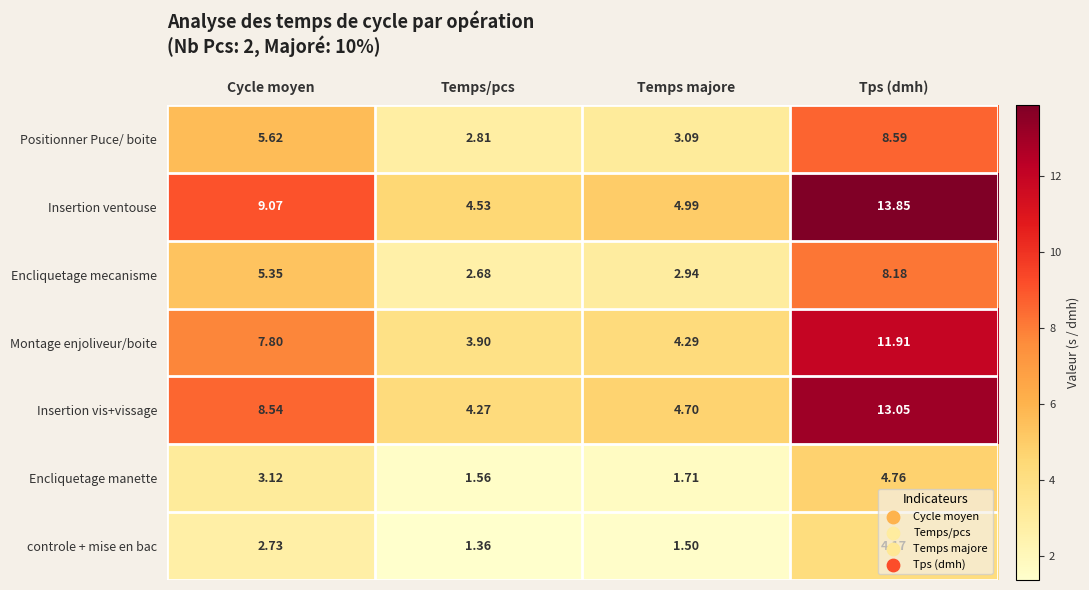

What is the total value across all series at Temps majore?

23.2